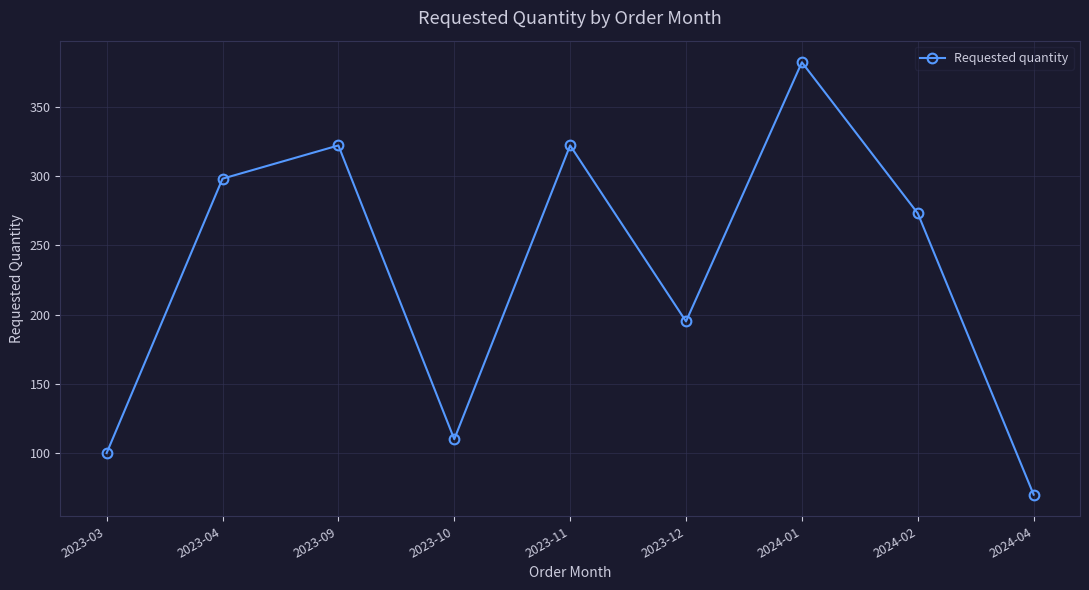

At which label is the value closest to 226?

2023-12